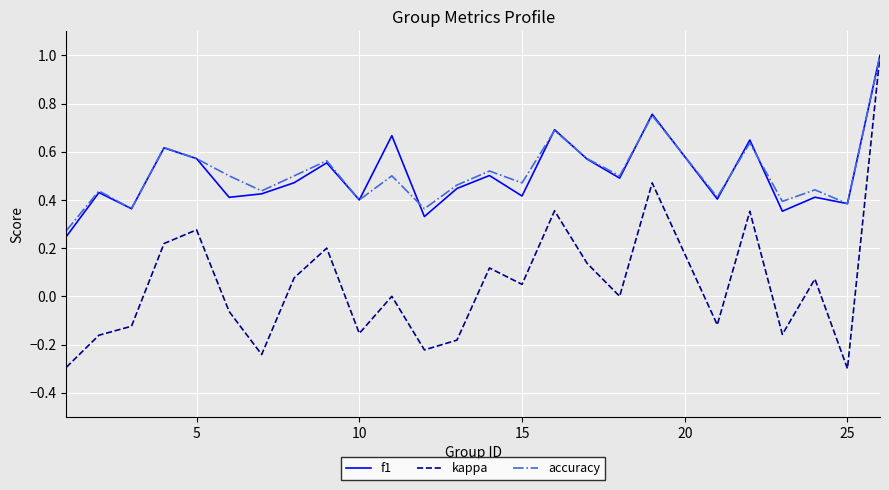

True or false: accuracy has more than 1 points higher than both neighbors.

True